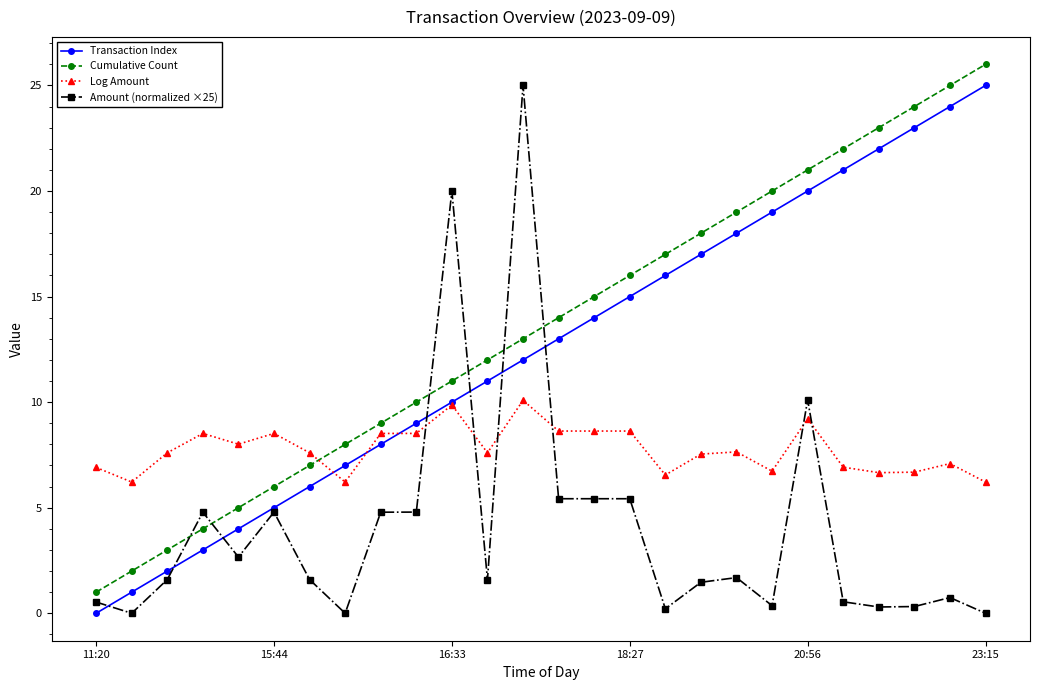

True or false: Amount (normalized ×25) has more than 2 interior local peaks.

True